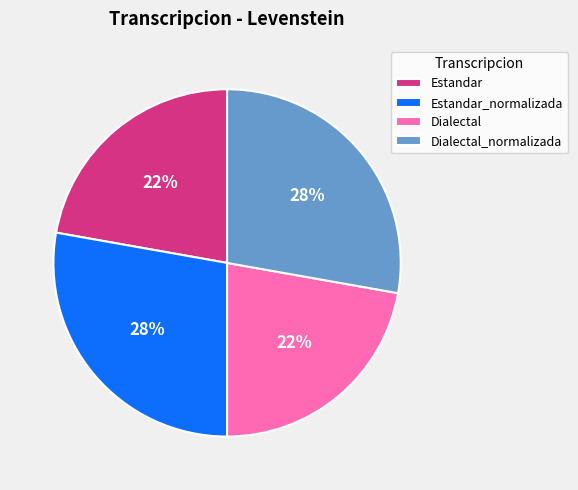

To the nearest percent, what is the average slice percentage?

25%